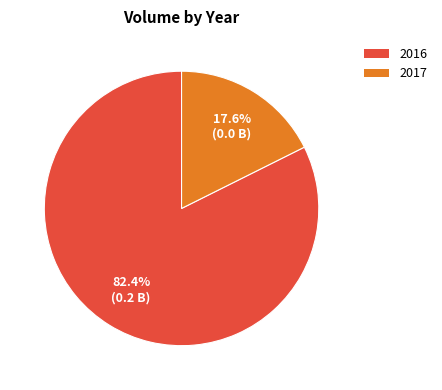

Between 2016 and 2017, which is larger?

2016